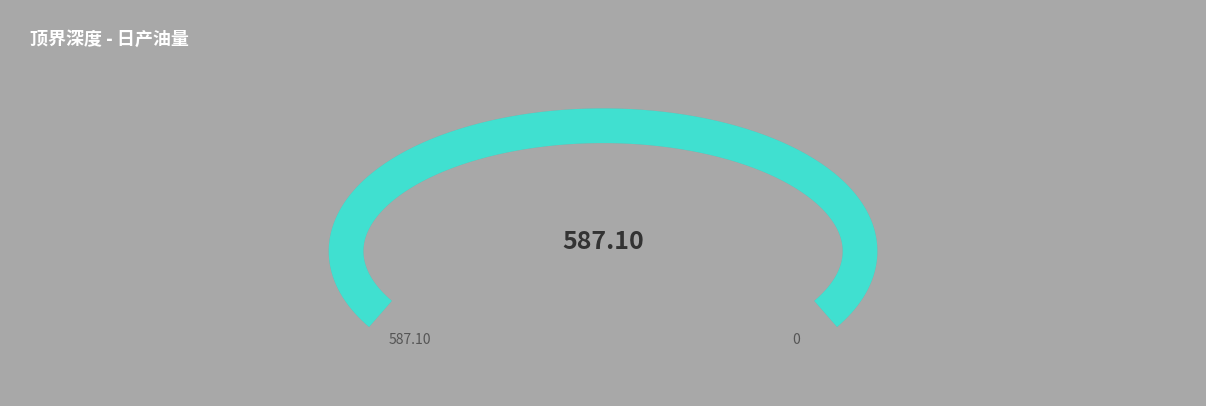

Is there a majority slice in this chart?

No